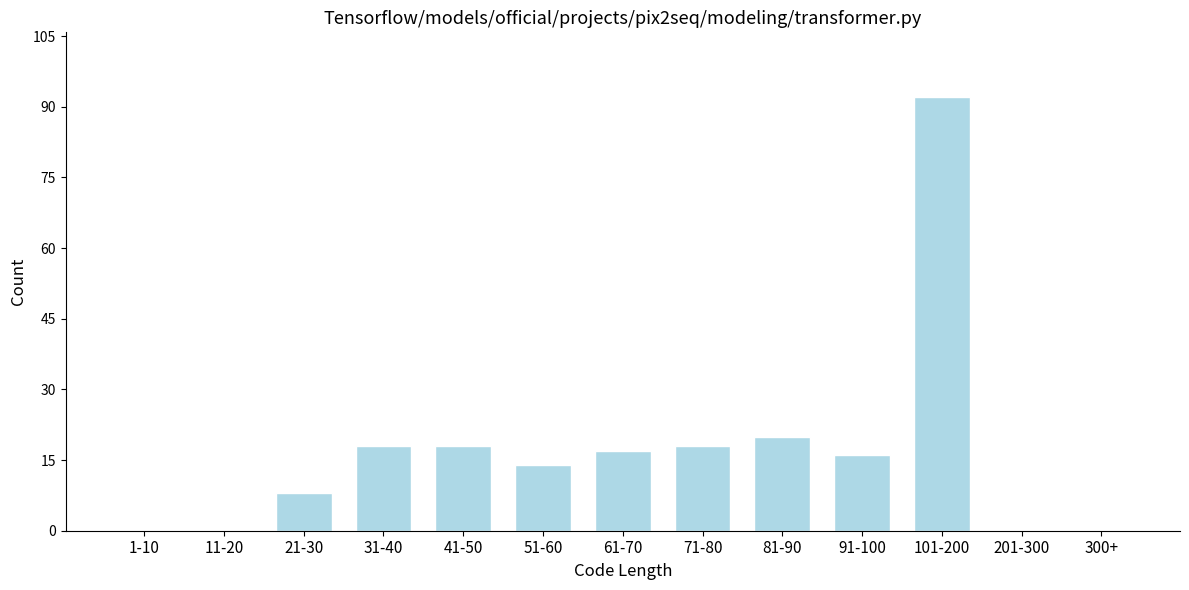

Reading left to right, extract all data points from this chart.

1-10=0	11-20=0	21-30=8	31-40=18	41-50=18	51-60=14	61-70=17	71-80=18	81-90=20	91-100=16	101-200=92	201-300=0	300+=0